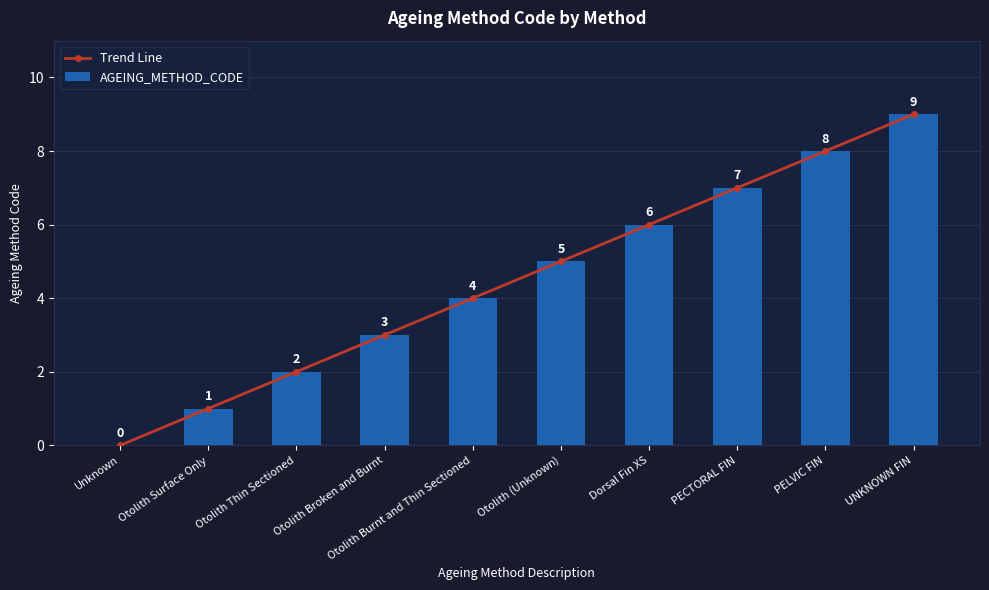

What is the sum of all AGEING_METHOD_CODE values?

45